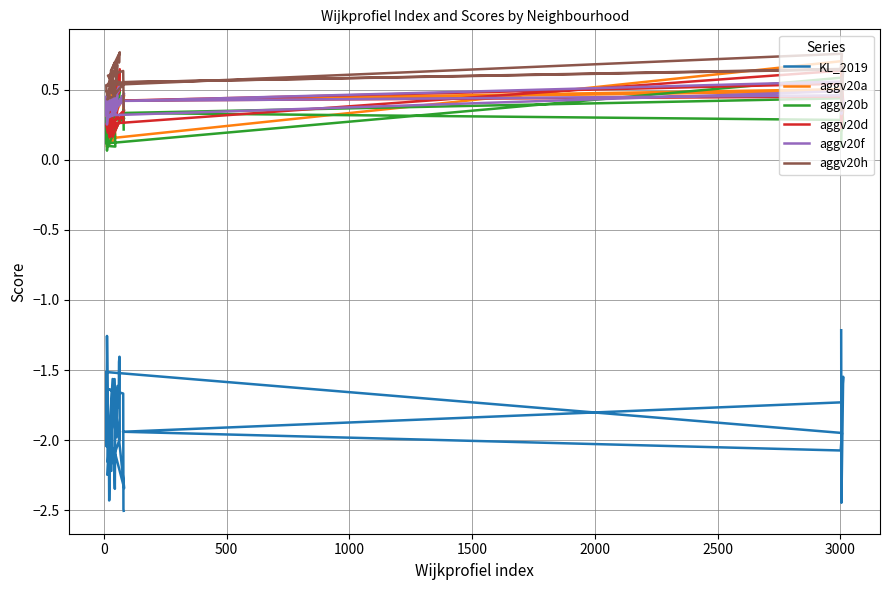

What are all the series names shown in the legend?

KL_2019, aggv20a, aggv20b, aggv20d, aggv20f, aggv20h